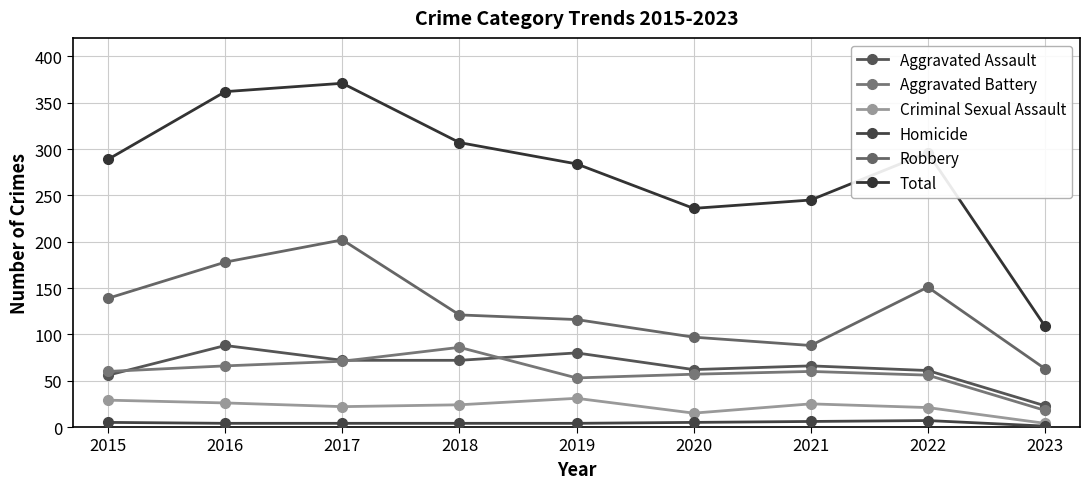

Does the chart display data point markers on the line(s)?

Yes